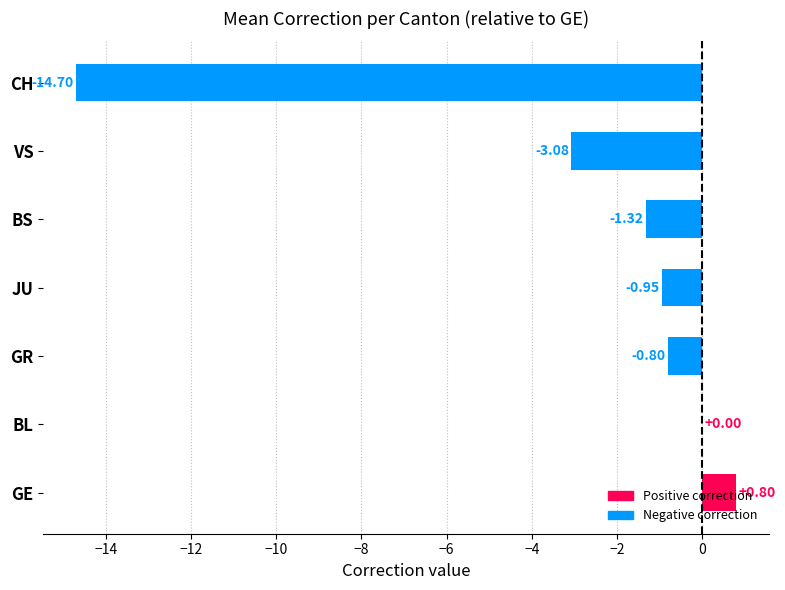

Between BL and GE, which is larger?

GE